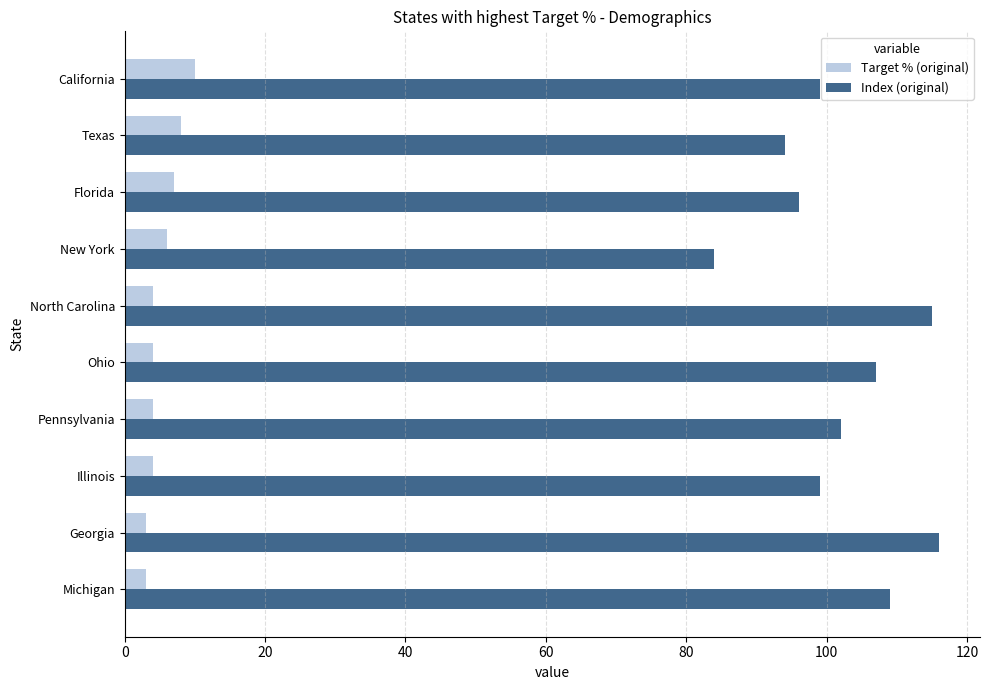

Which series changed the most between Florida and Georgia?

Index (original)